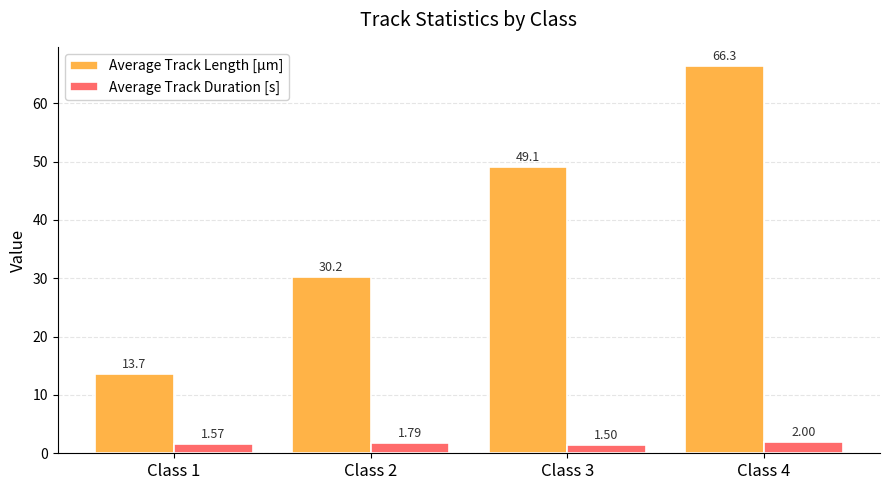

What is the difference between the highest and lowest values at Class 2?

28.4